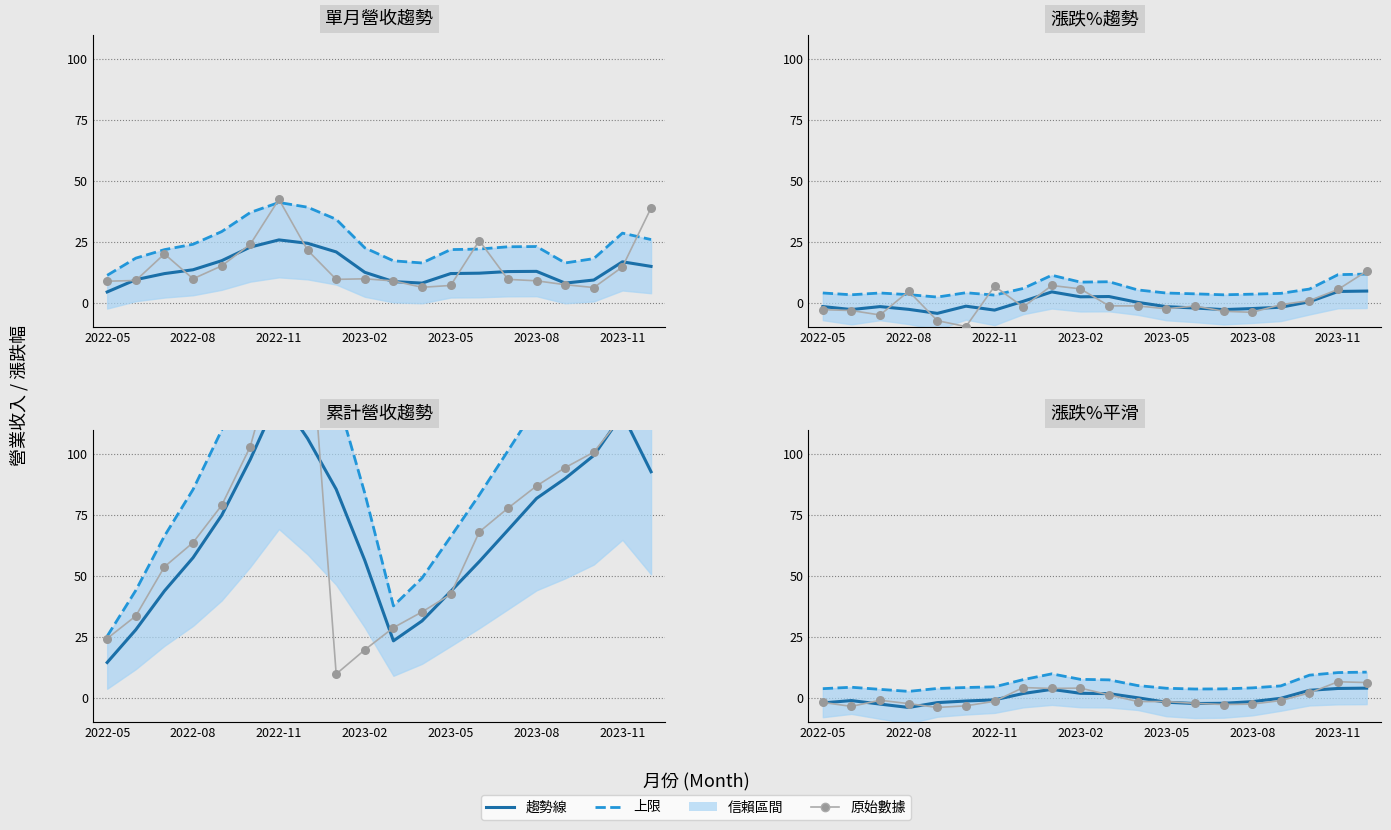

Which series contains the lowest Y value?

原始數據